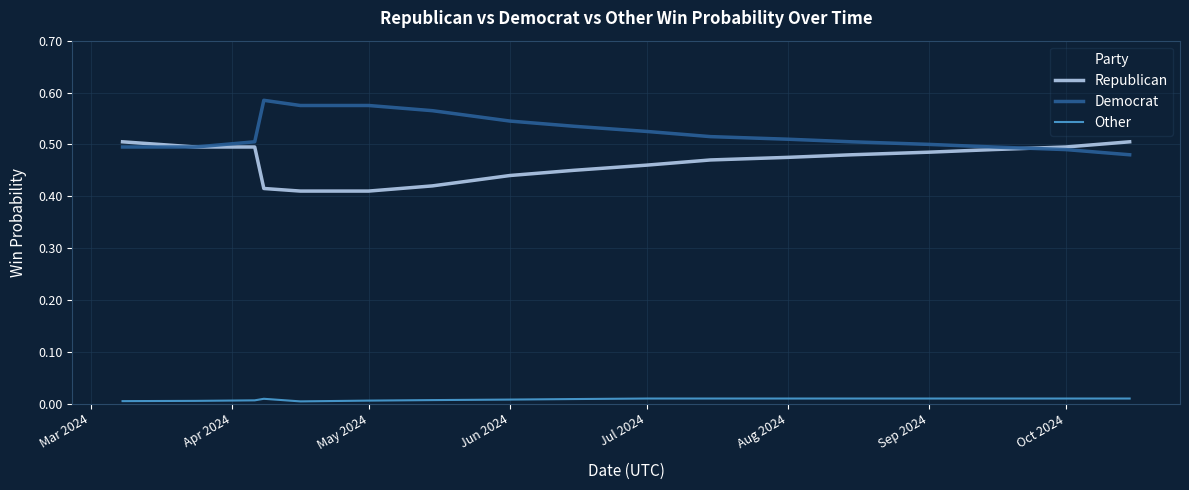

Which series has the largest total across all categories?

Democrat